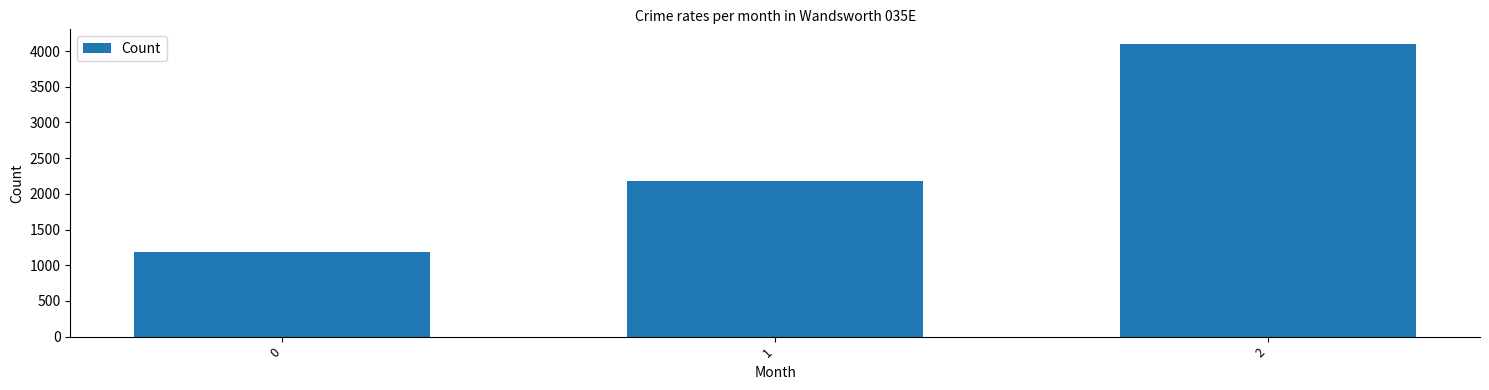

What is the smallest value displayed?

1180